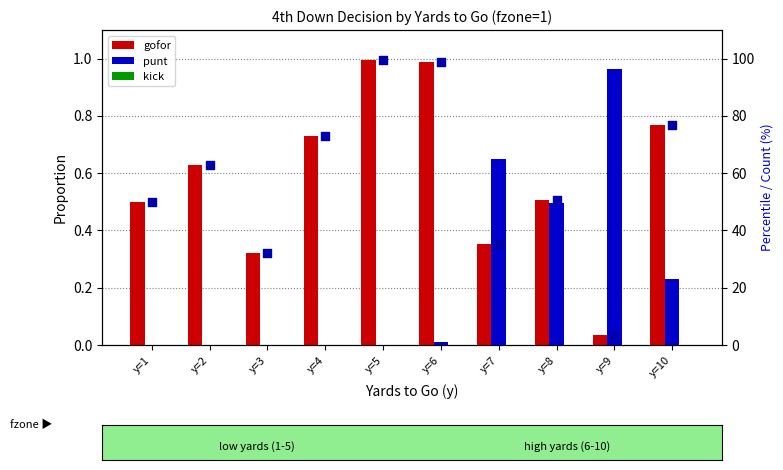

Is the value of gofor at y=3 greater than the value of kick at y=3?

Yes